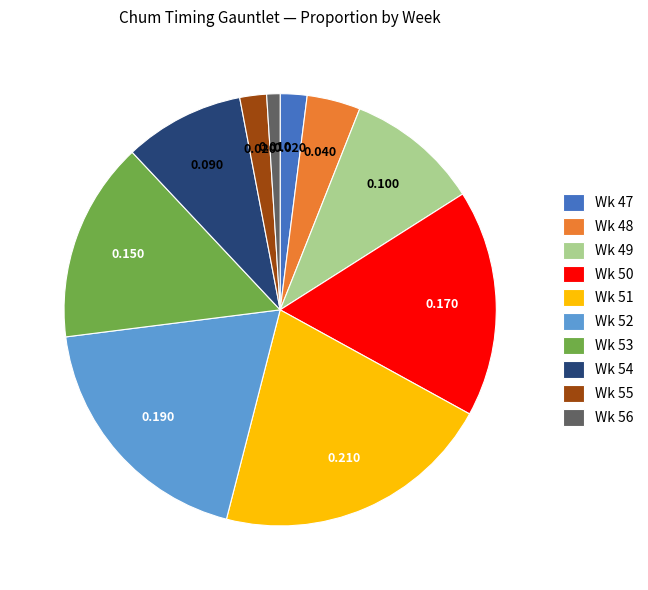

Does any single category account for the majority?

No